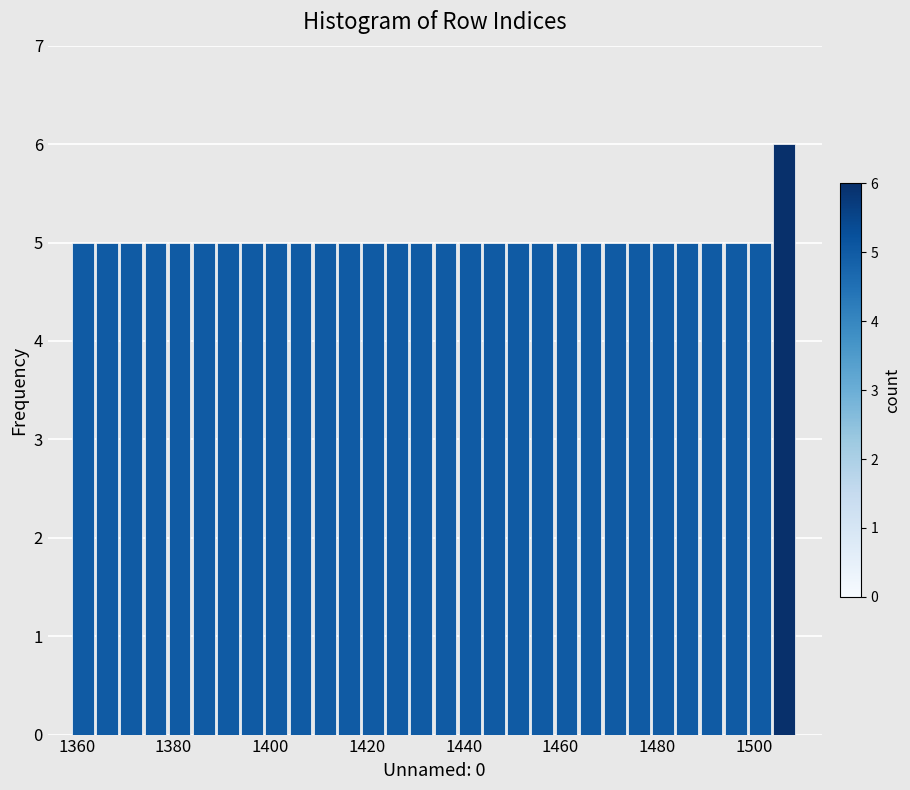

Around what value on the x-axis is the tallest bar? Give the approximate position of its centre, as read against the axis.

1506